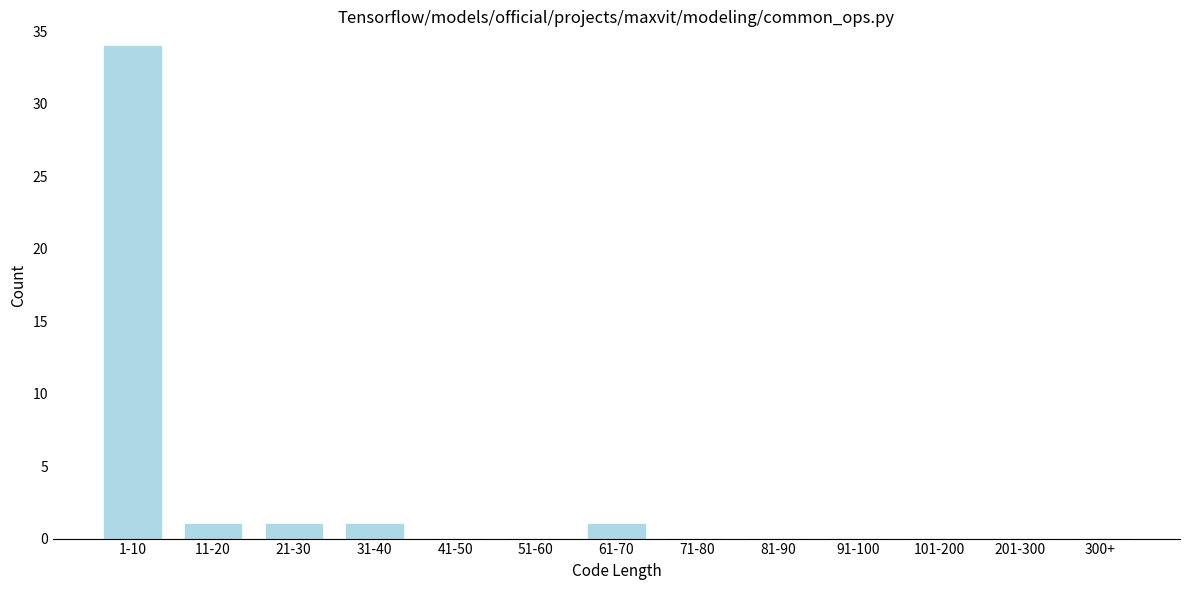

Reading right to left, transcribe all the data shown in this chart.

300+=0	201-300=0	101-200=0	91-100=0	81-90=0	71-80=0	61-70=1	51-60=0	41-50=0	31-40=1	21-30=1	11-20=1	1-10=34